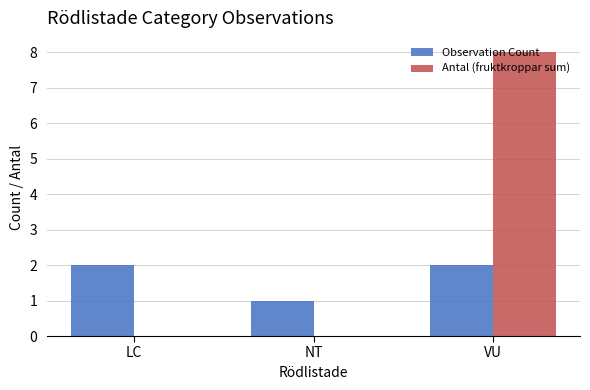

Count the Observation Count values in the range 1 to 2.

3